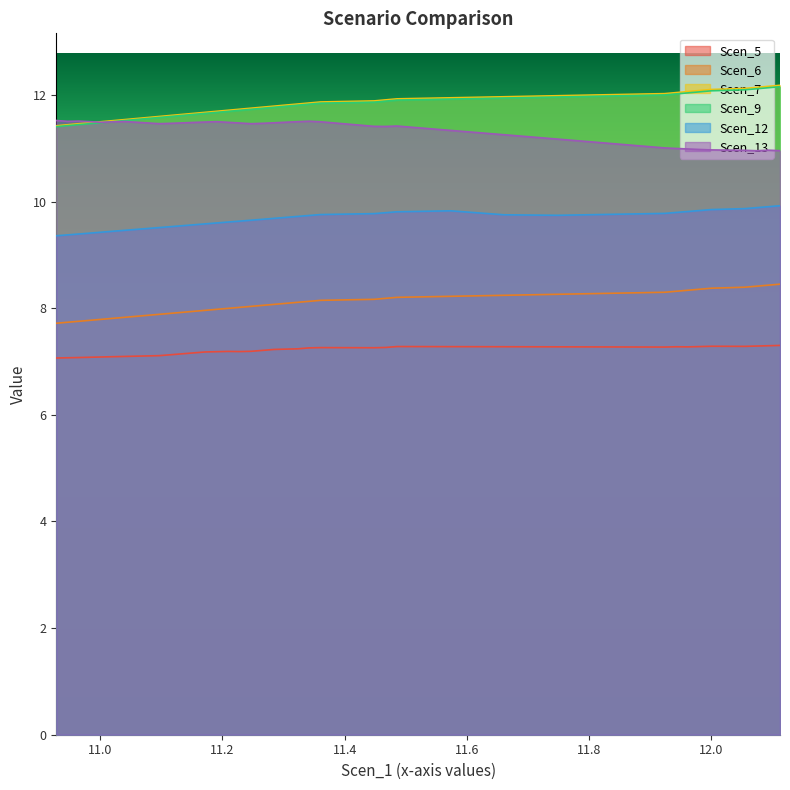

What is the total value across all series at 11.836181744240294?

60.4